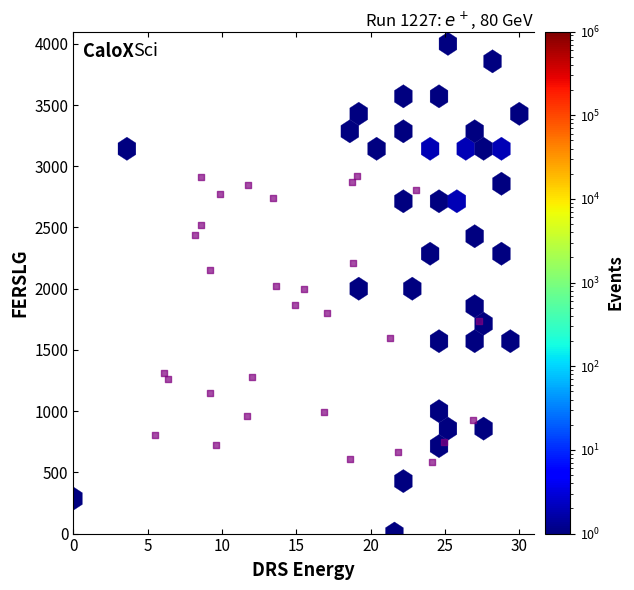

What is the range of X values (max minus min)?

21.8